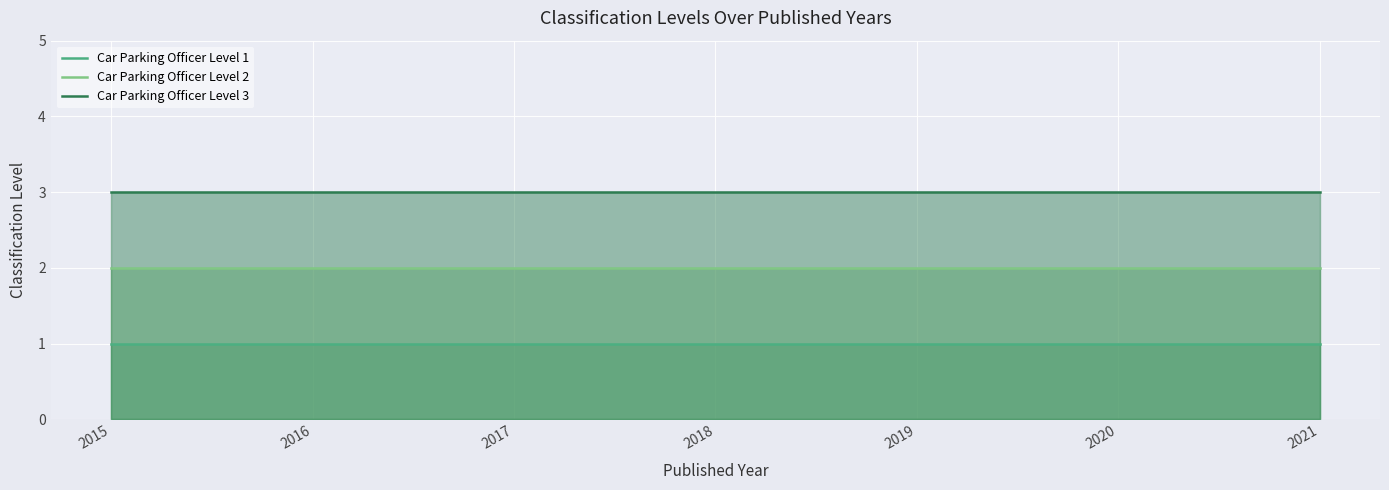

True or false: Car Parking Officer Level 3 and Car Parking Officer Level 2 cross at least once.

False